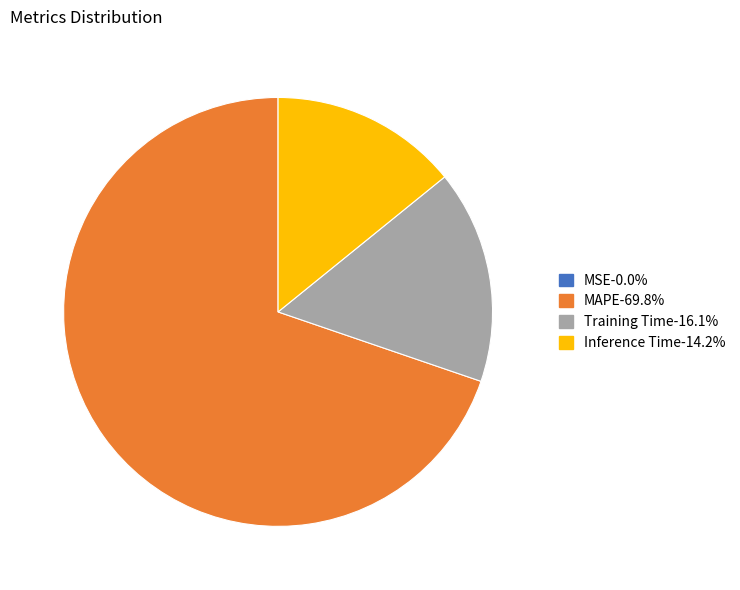

Combined, do Inference Time-14.2% and Training Time-16.1% account for over 50%?

No